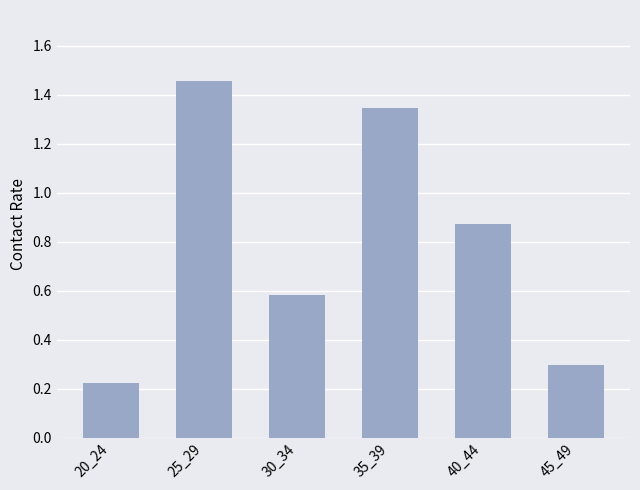

At which category does the chart reach its peak across all series?

25_29